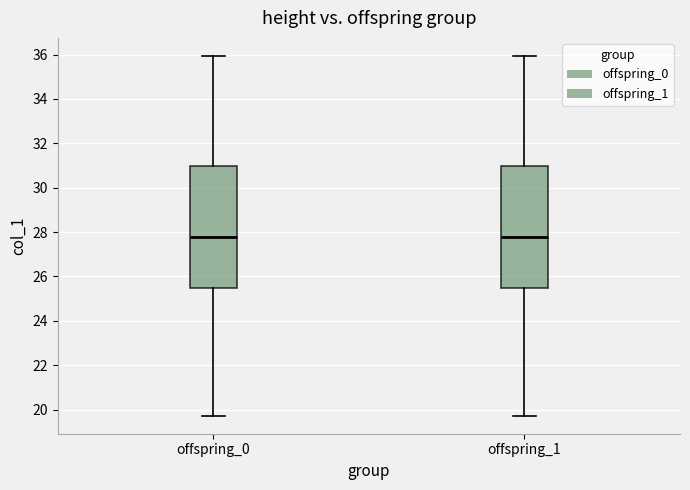

Reading left to right, read every box against the y-axis: the position of its median line, the range the box covers, and the ends of its whiskers. The values are not printed on the chart, so give them approximately, as read against the axis.

offspring_0: median 27.8, box 25.4 to 31.0, whiskers 19.8 to 36.0
offspring_1: median 27.8, box 25.4 to 31.0, whiskers 19.8 to 36.0